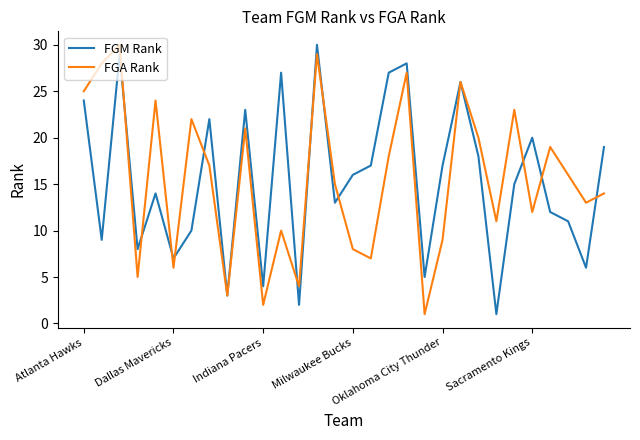

What is the greatest value displayed?

30